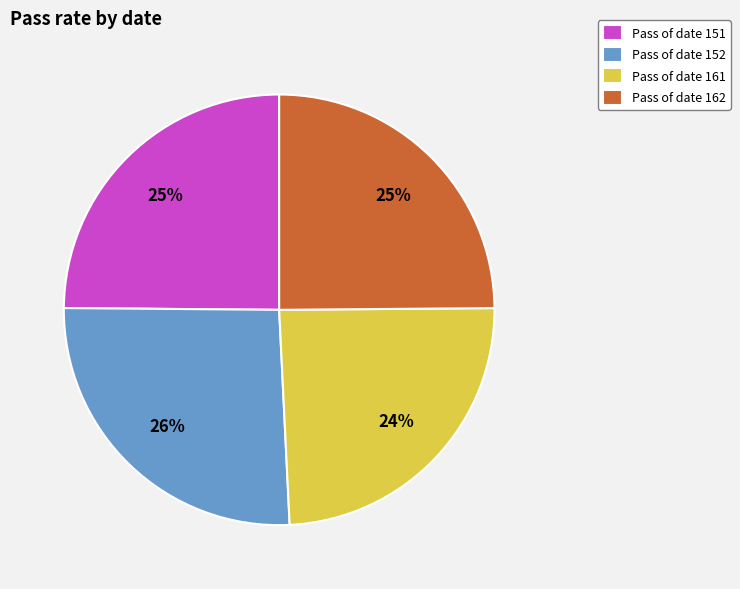

The Pass of date 162 slice represents 14% of the pie. True or false?

False